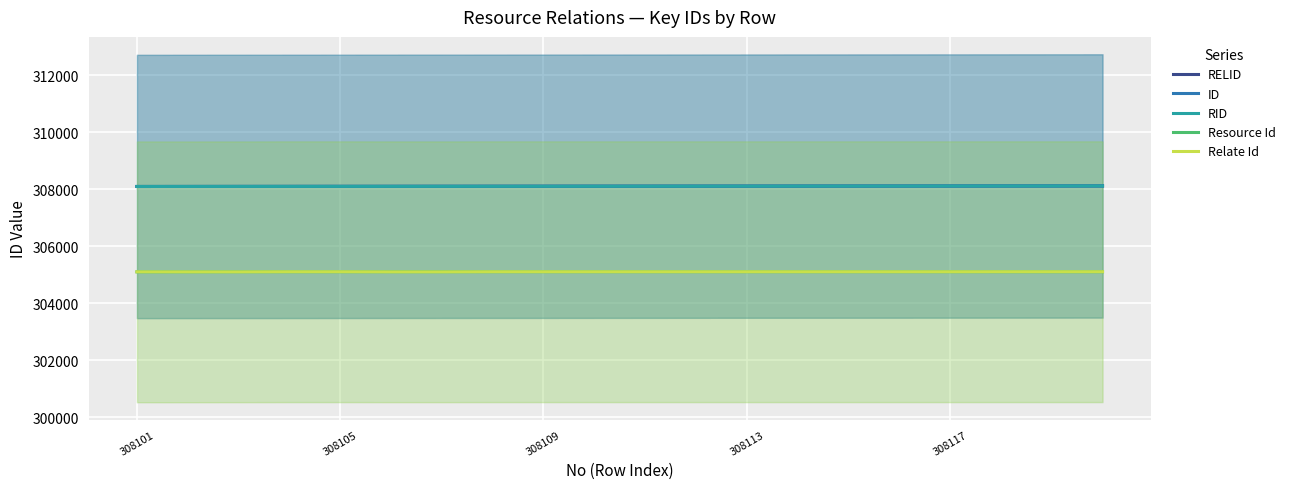

What is the value of the RELID point at the 6th from the left?

308106